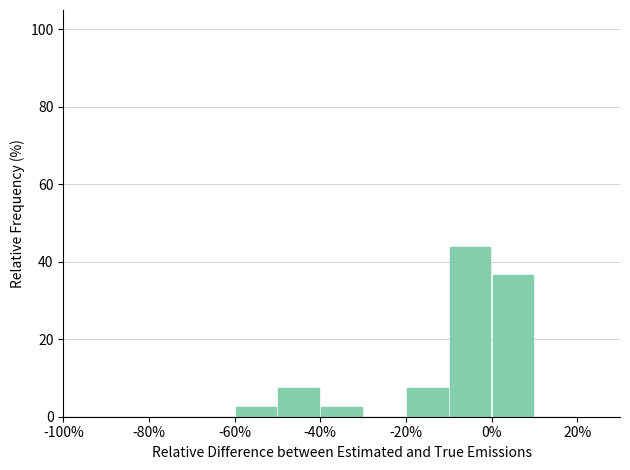

Reading left to right, transcribe this chart: for each bar, give the range it covers on the x-axis and its height. The values are not printed on the chart, so give them approximately, as read against the axis.

-100 to -90: 0
-90 to -80: 0
-80 to -70: 0
-70 to -60: 0
-60 to -50: 2
-50 to -40: 8
-40 to -30: 2
-30 to -20: 0
-20 to -10: 8
-10 to 0: 44
0 to 10: 36
10 to 20: 0